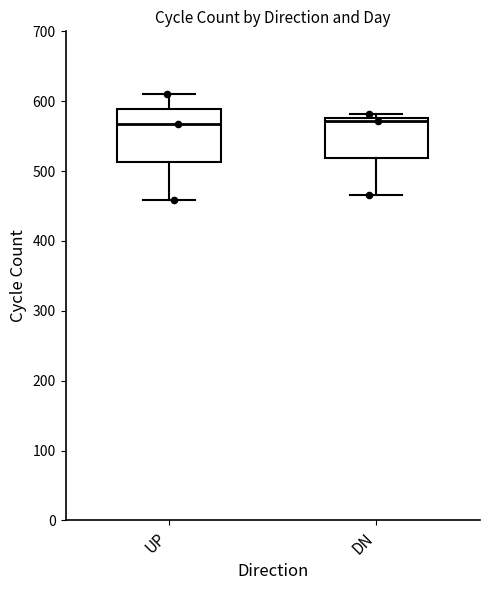

Which box is the tallest, from its lower edge to its upper edge?

UP